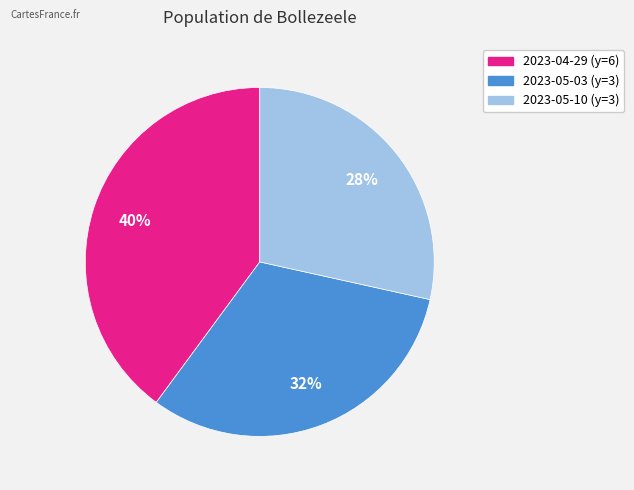

To the nearest percent, what percentage of the pie is 2023-04-29 (y=6)?

40%